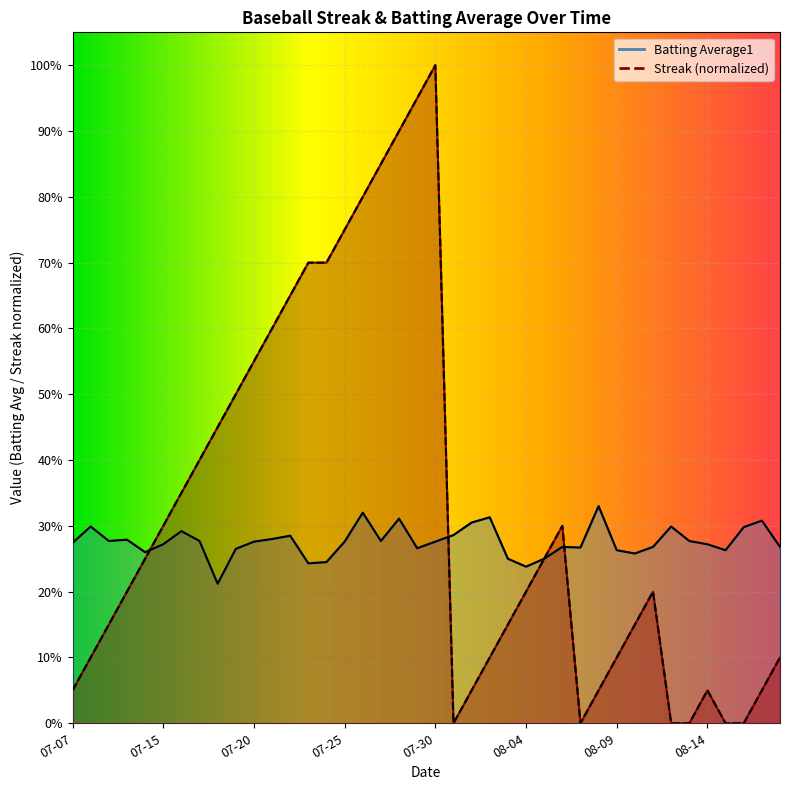

What is the value of the Batting Average1 point at the 10th from the left?

0.3